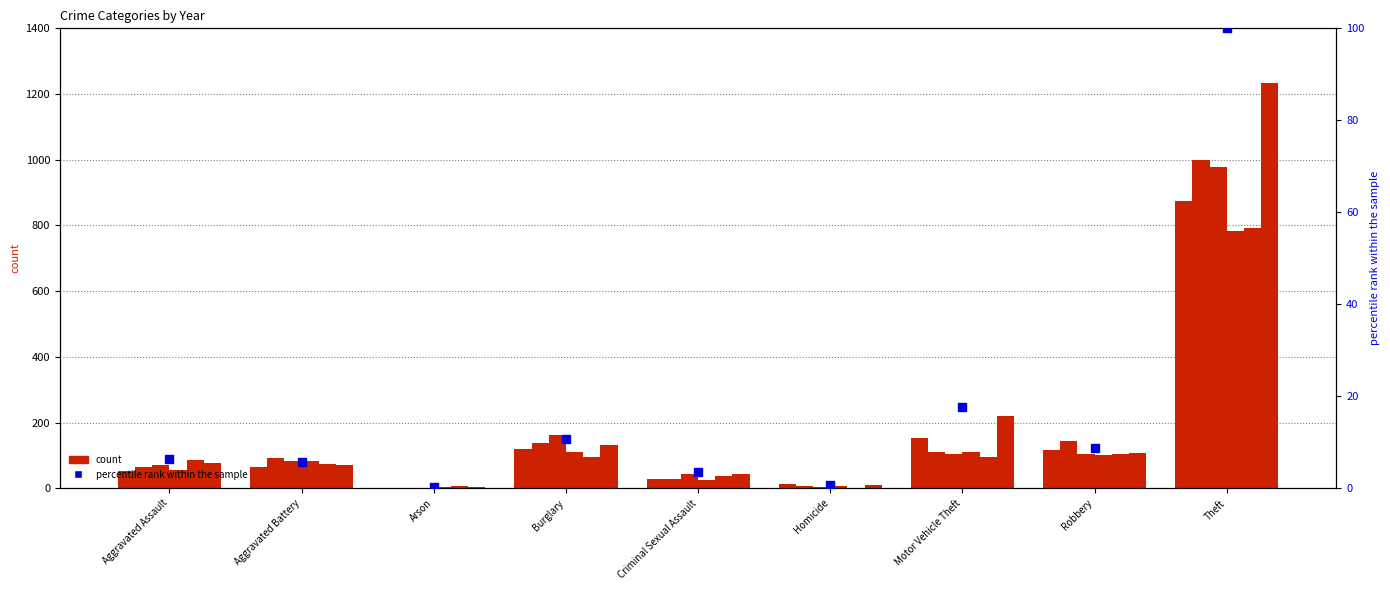

Between Aggravated Battery and Arson, which is larger?

Aggravated Battery